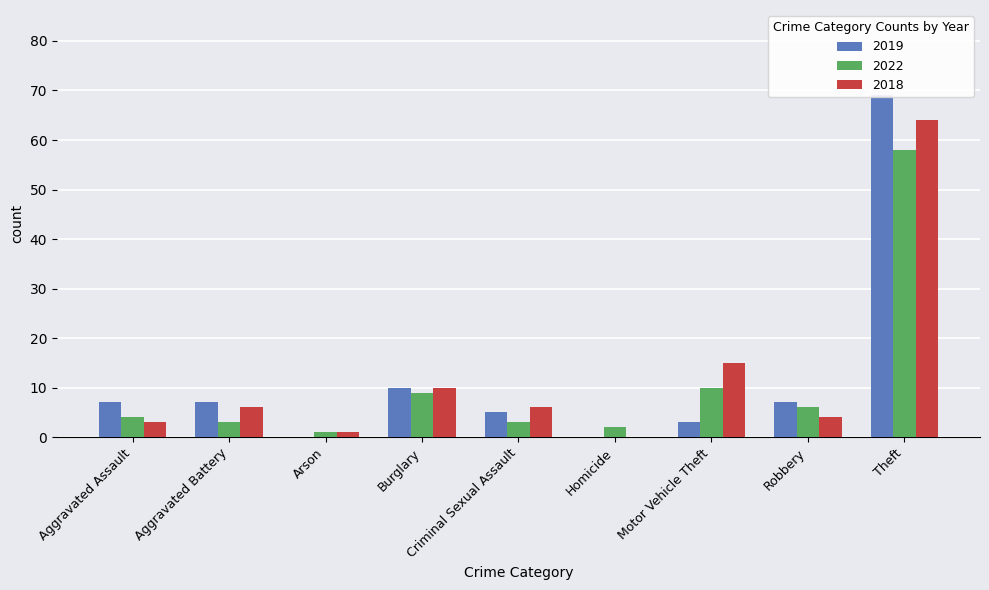

Are the bars grouped side by side (vs. stacked)?

Yes